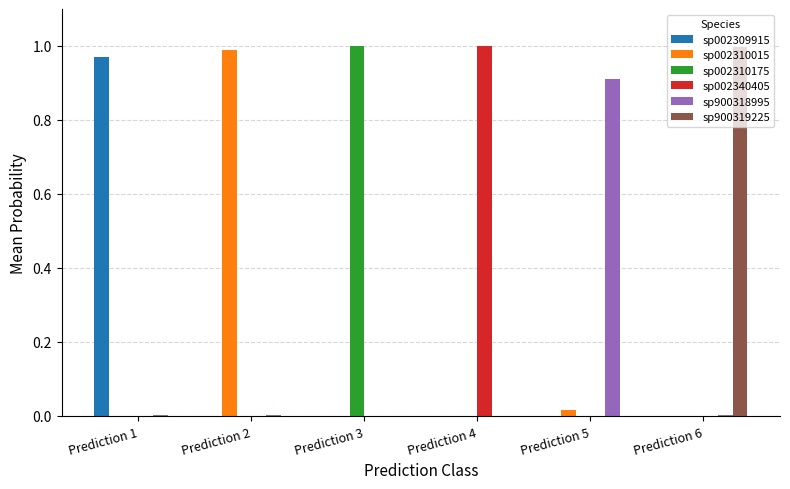

Which category has the highest value in the sp900318995 series?

Prediction 5